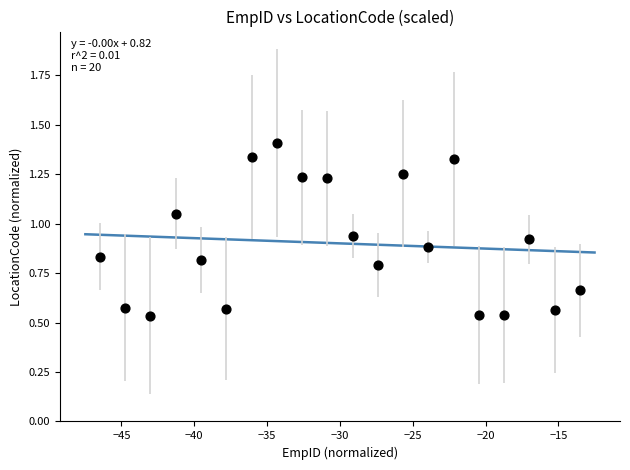

What is the range of X values (max minus min)?

33.0